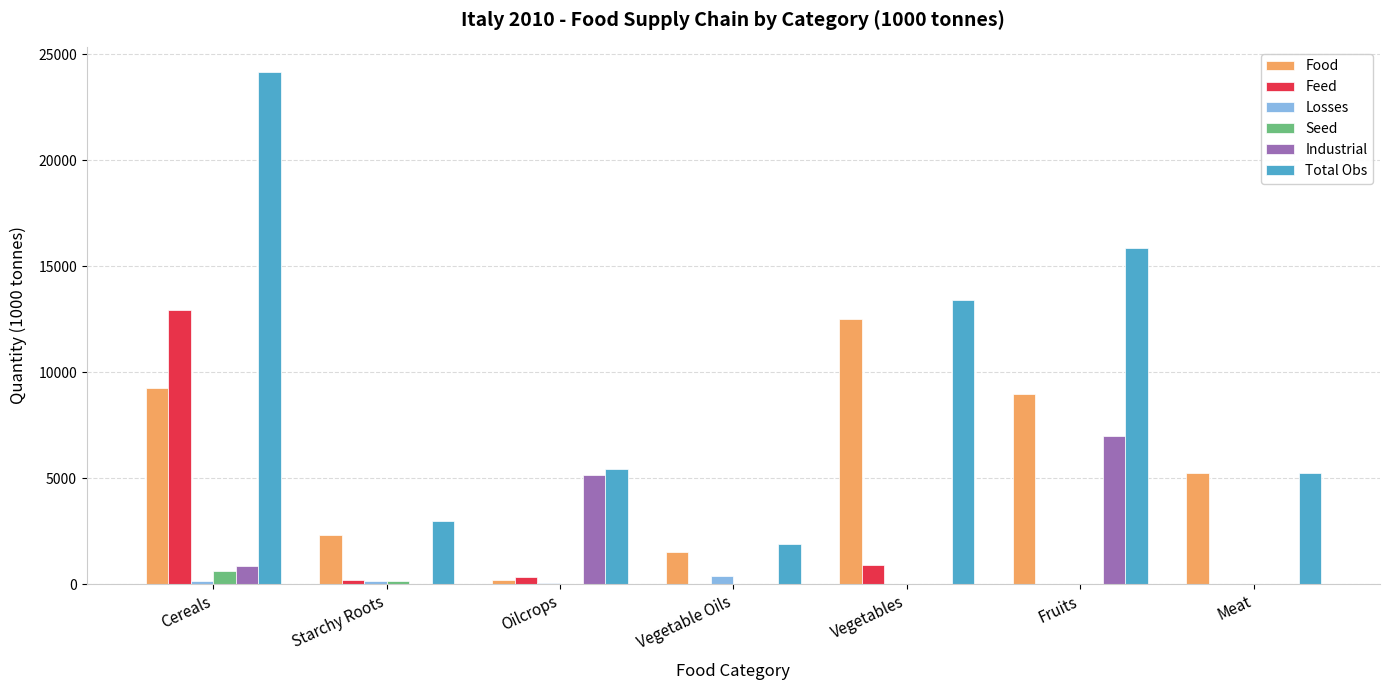

Where does the Industrial series first go above 20?

Cereals